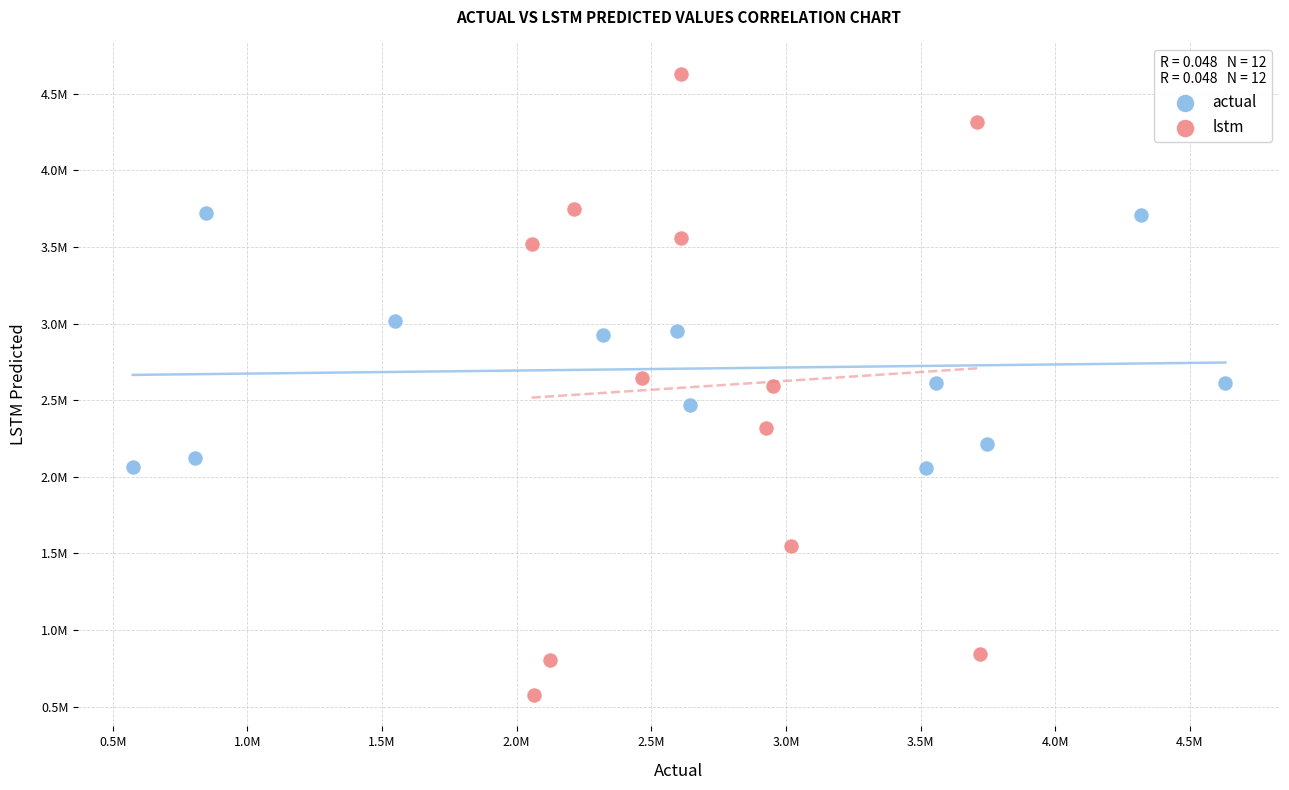

Which series contains the lowest Y value?

lstm